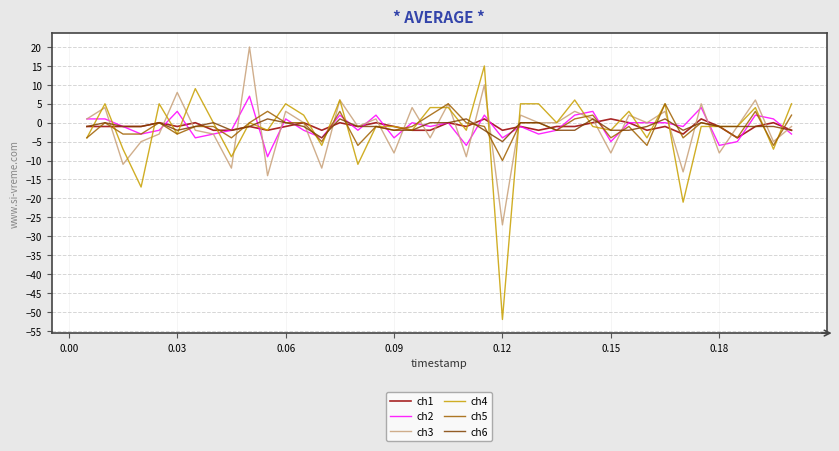

Reading right to left, transcribe all the data shown in this chart.

ch1: -2	0	-1	-4	-1	1	-3	-1	-2	0	1	0	-1	-1	-2	-1	-2	1	-1	0	-2	-2	-1	0	-1	0	-2	0	-1	-2	-1	-2	-2	0	-1	0	-1	-1	-1	-1
ch2: -3	1	2	-5	-6	4	-1	0	0	0	-5	3	2	-2	-3	-1	-4	2	-6	0	-1	0	-4	2	-2	2	-4	-2	1	-9	7	-2	-3	-4	3	-2	-3	-1	1	1
ch3: -1	-5	6	-1	-8	5	-13	3	0	2	-8	1	3	0	0	2	-27	10	-9	5	-4	4	-8	1	-1	6	-12	0	3	-14	20	-12	-3	-2	8	-3	-5	-11	4	1
ch4: 5	-7	4	-1	-1	-1	-21	5	-4	3	-2	-1	6	0	5	5	-52	15	-2	4	4	-2	-1	-1	-11	6	-6	2	5	-2	0	-9	0	9	-3	5	-17	-7	5	-4
ch5: 2	-6	3	-4	-1	0	-4	5	-6	-1	-4	2	1	-2	0	0	-10	-1	0	5	2	-1	-2	-1	-6	3	-5	0	0	3	0	-4	-1	-1	-3	0	-3	-3	0	-4
ch6: -2	-1	-1	-1	-1	0	-2	1	-1	-2	-2	1	-2	-2	0	0	-5	-2	1	0	0	-2	-2	-1	-1	1	-4	-1	0	1	-1	-2	0	-1	-2	0	-1	-1	0	-1